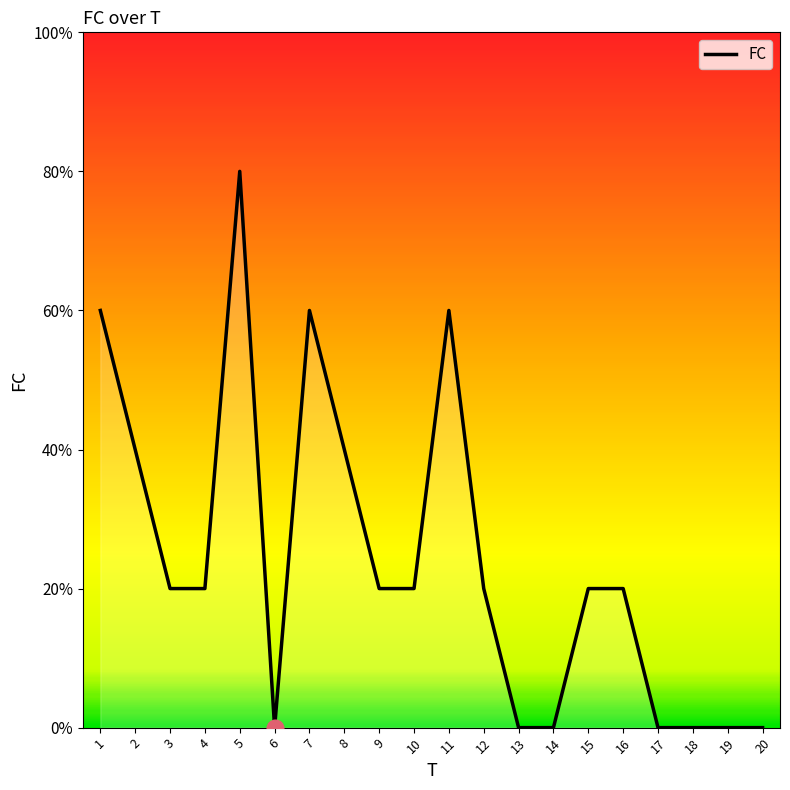

The chart shows a value of 1 at 9. True or false?

True